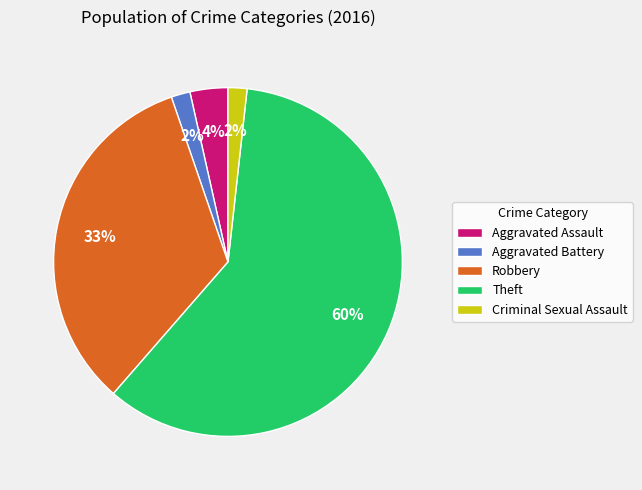

Which slice represents more than half of the pie?

Theft